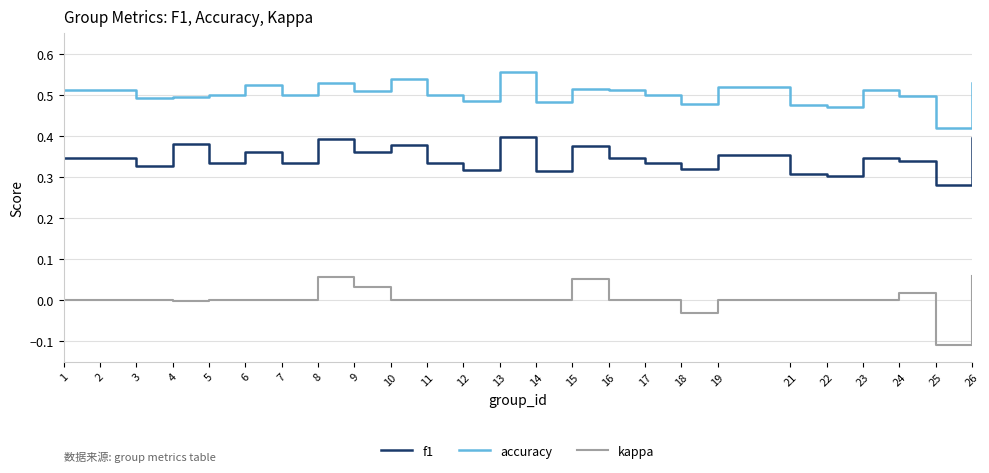

List the series in order of their overall mean, lowest first.

kappa, f1, accuracy